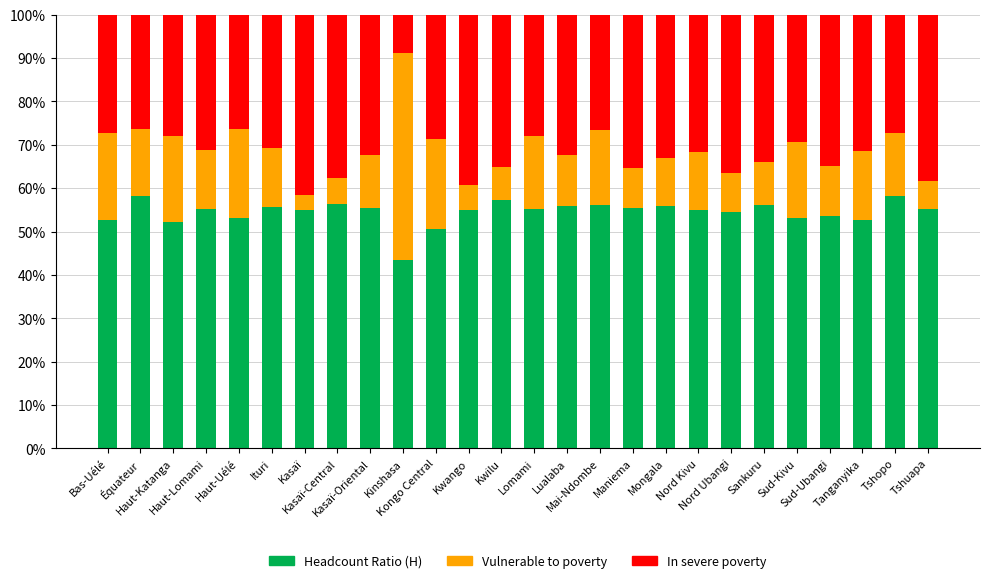

What is the minimum value for Headcount Ratio (H)?

43.4